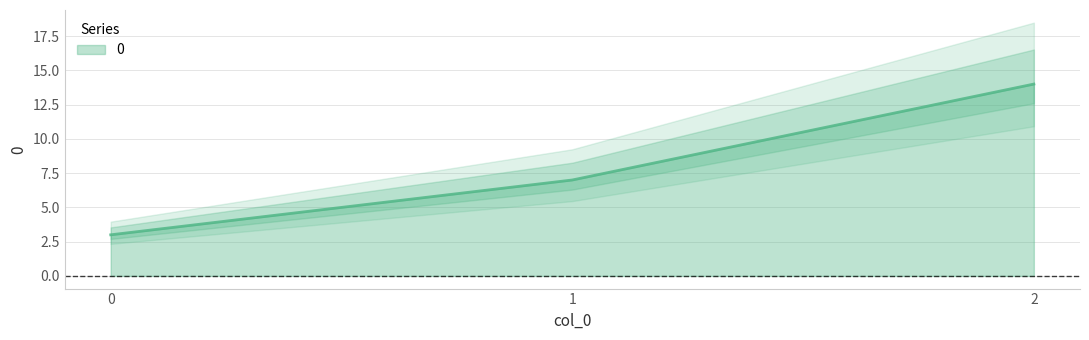

Does the chart display data point markers on the line(s)?

No